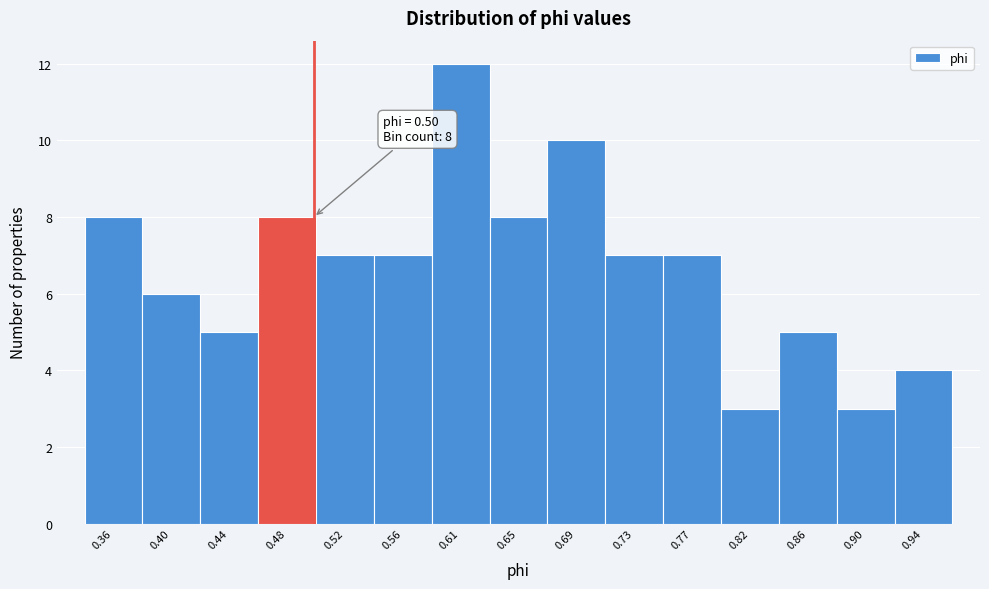

Over which range of the x-axis is the bar tallest?

0.585 to 0.625